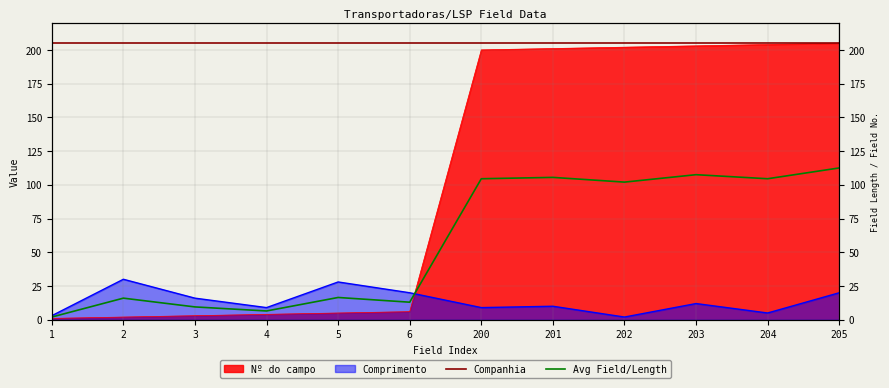

Is the value of Companhia at 201 greater than the value of Avg Field/Length at 5?

Yes